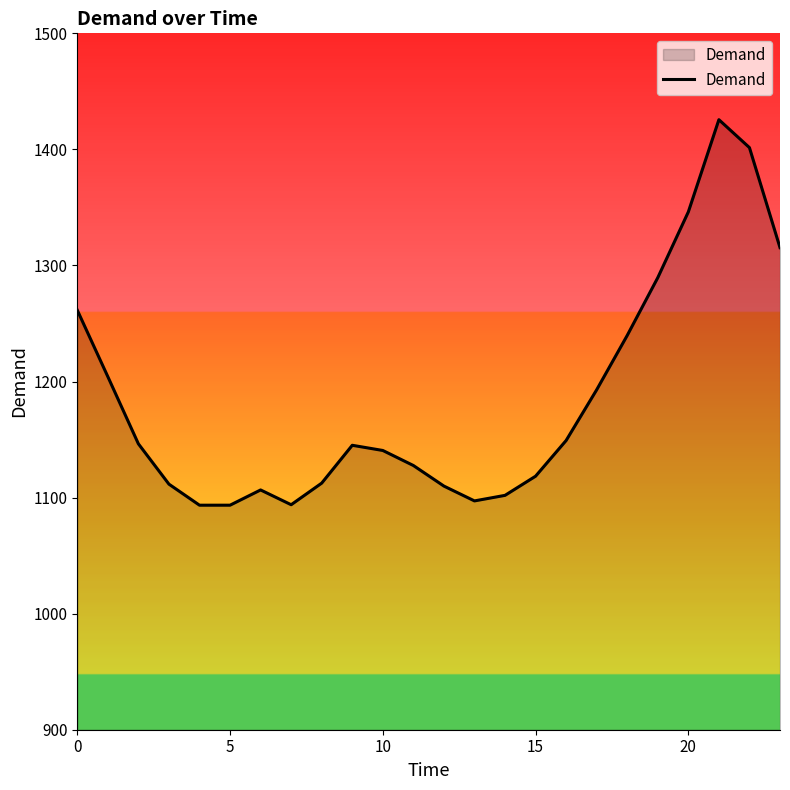

What is the minimum value shown in the chart?

1093.4